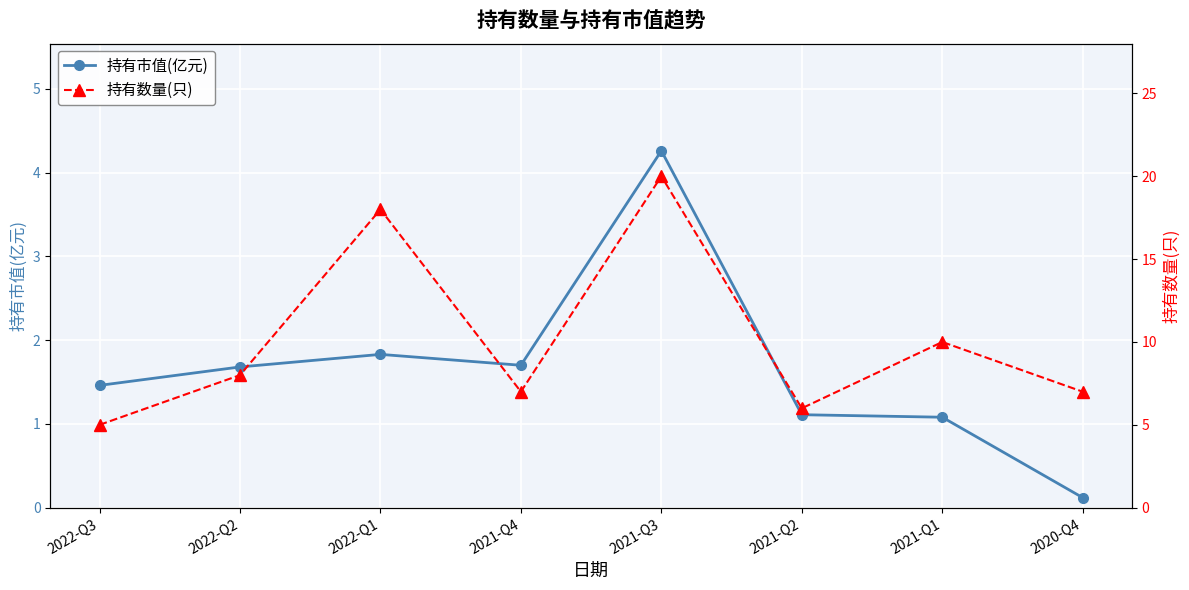

Which category has the highest value in the 持有市值(亿元) series?

2021-Q3